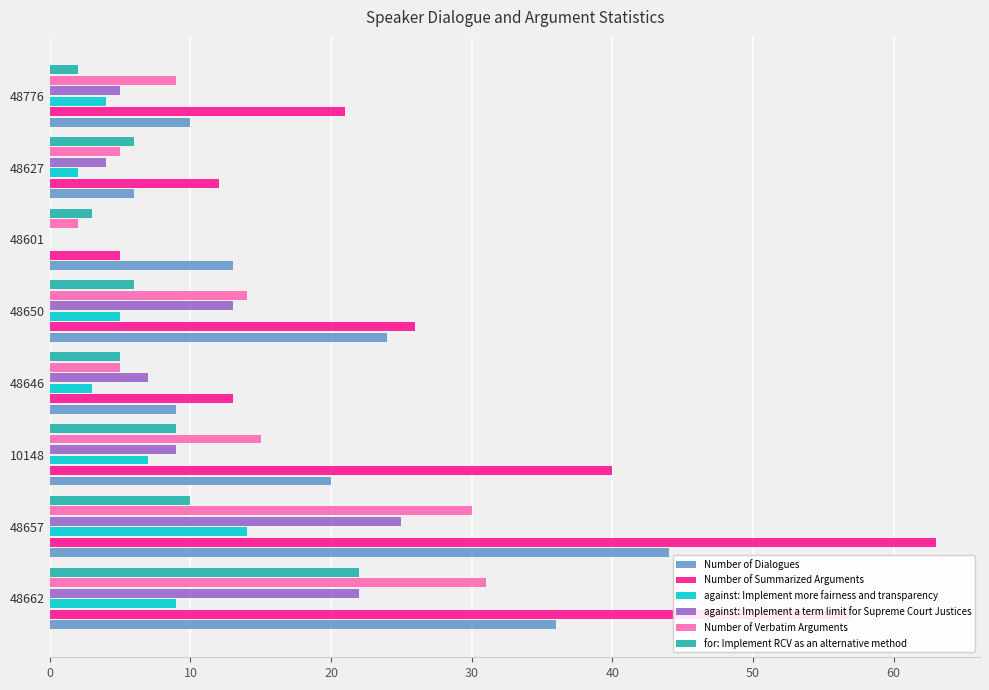

The for: Implement RCV as an alternative method series shows 38 at 48662. True or false?

False